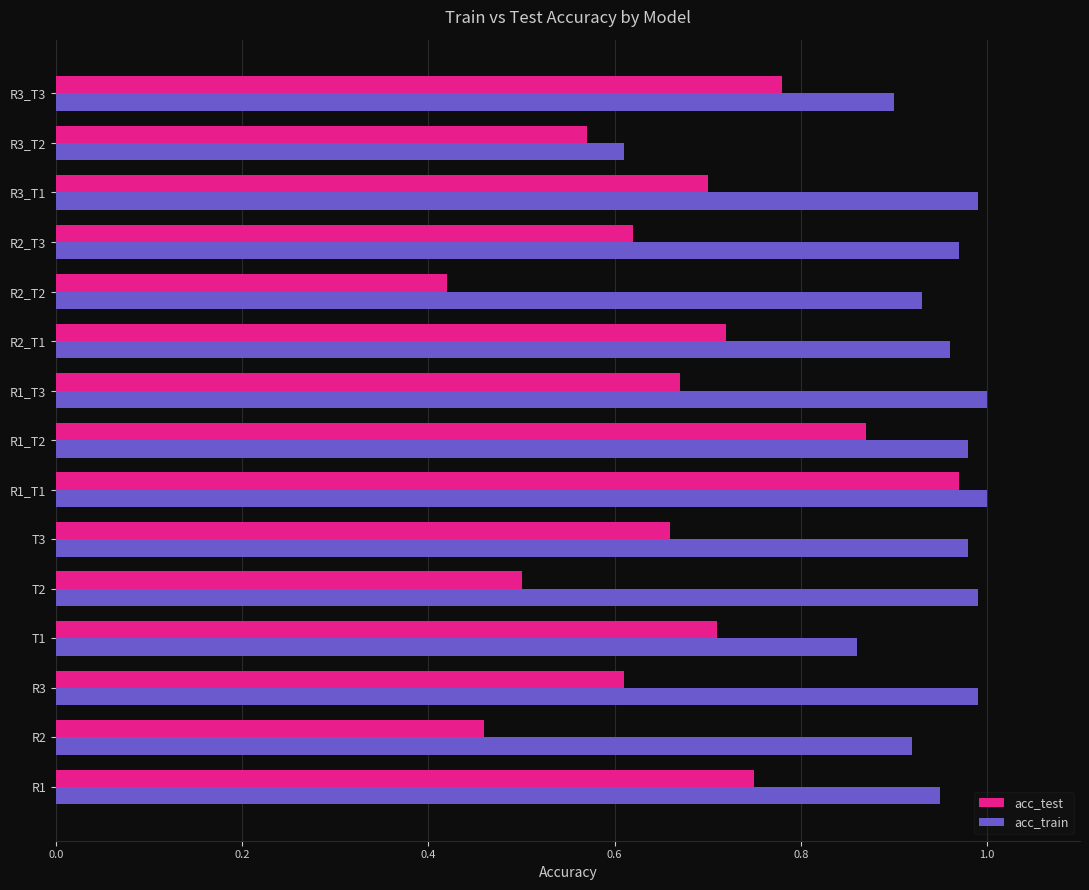

What is the sum of the acc_train values at R2_T1 and R2_T3?

1.9